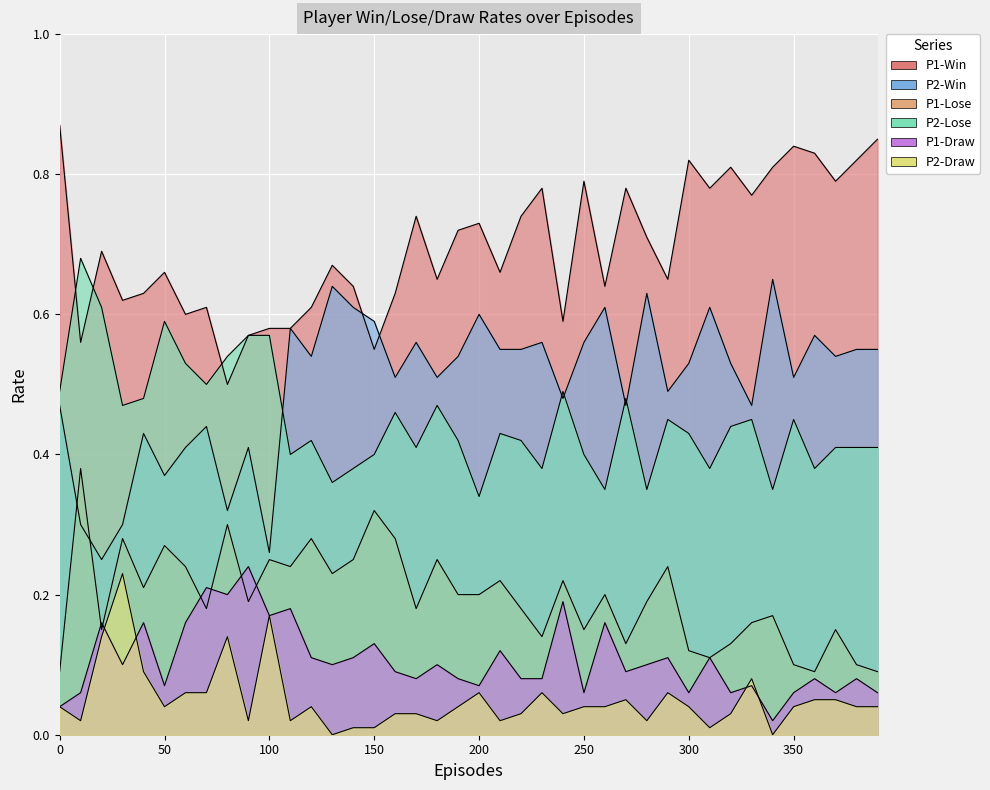

What is the approximate value of P2-Draw at 330?

0.1